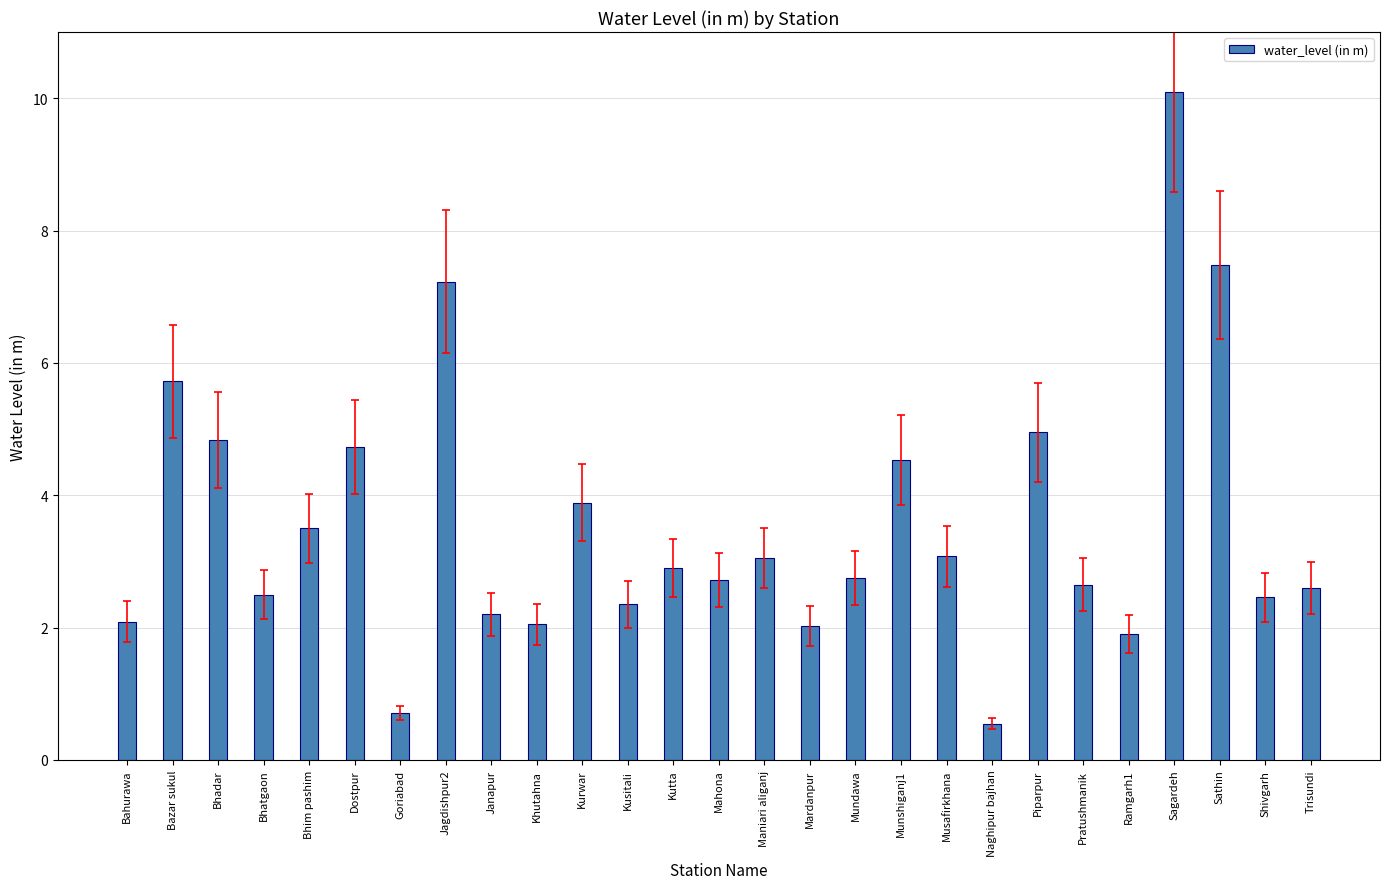

The chart shows a value of 3.5 at Bhim pashim. True or false?

True